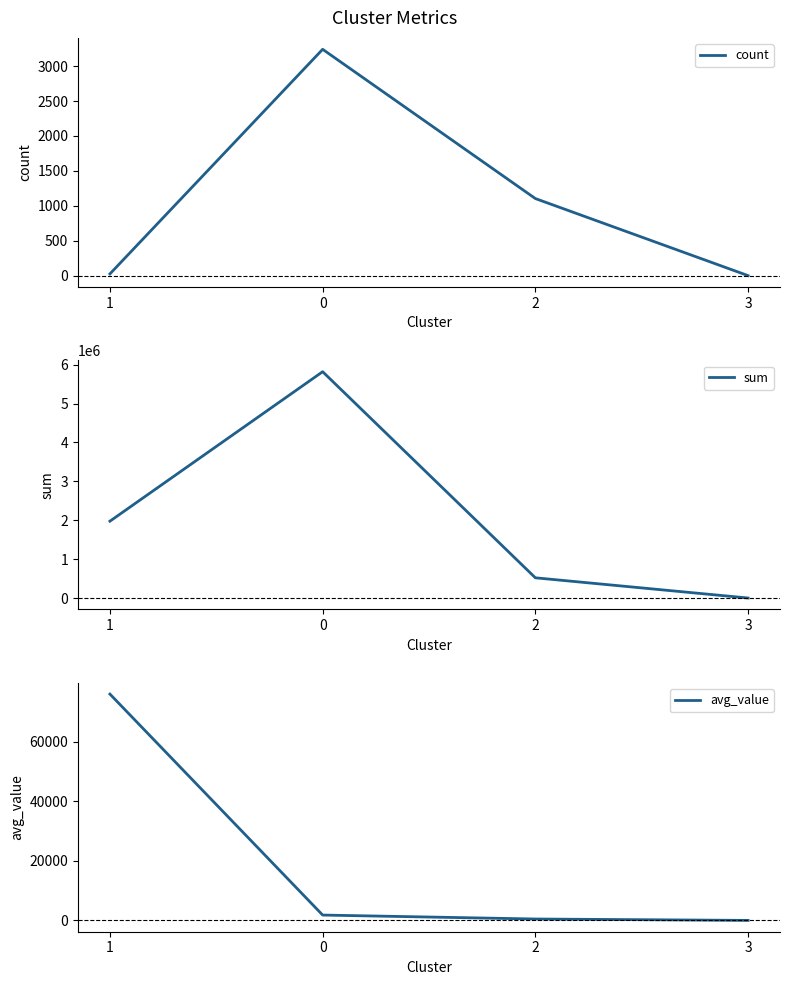

Reading right to left, list all the values displayed in this chart.

count: 3=1.0	2=1104.0	0=3240.0	1=26.0
sum: 3=0.0	2=519693.4	0=5818475.5	1=1975126.1
avg_value: 3=0.0	2=470.7	0=1795.8	1=75966.4